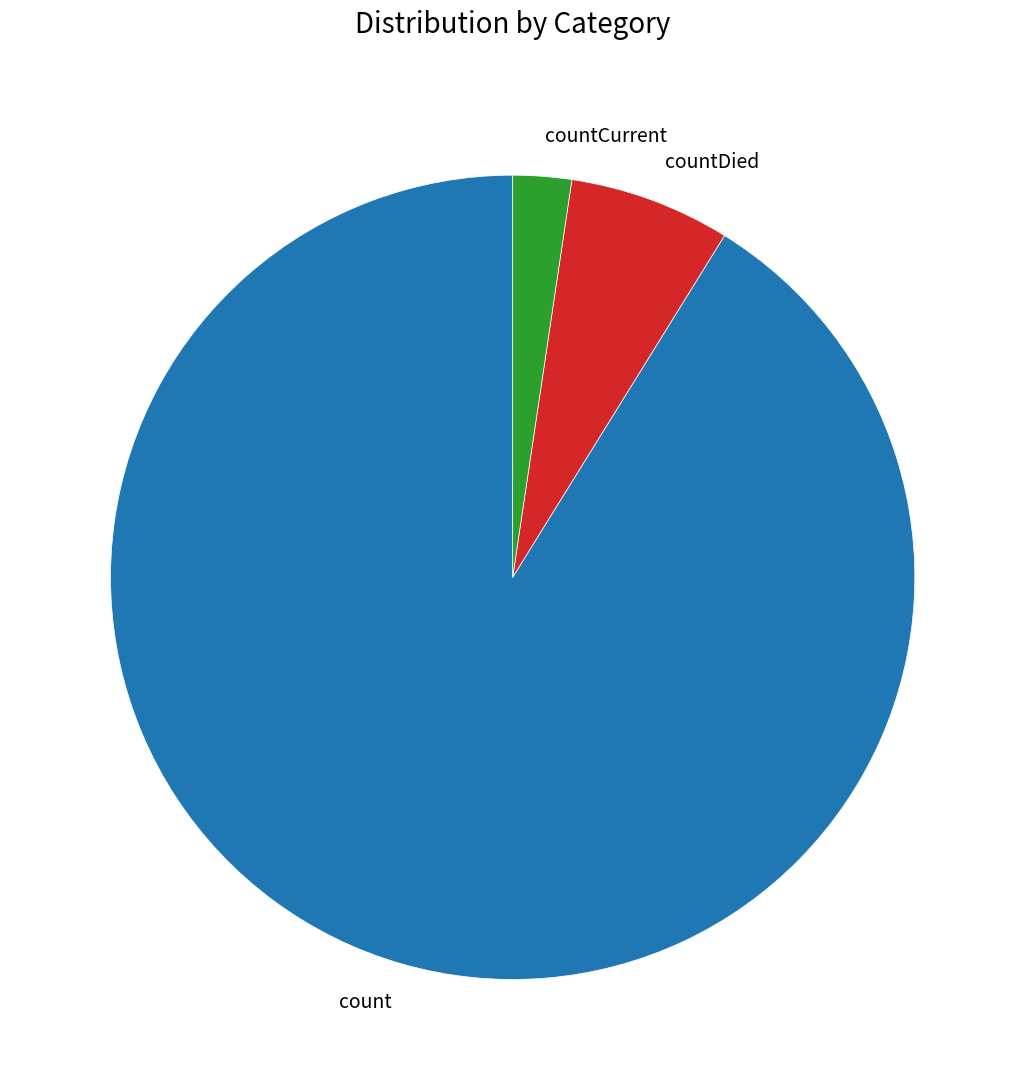

How many segments does this pie chart have?

3